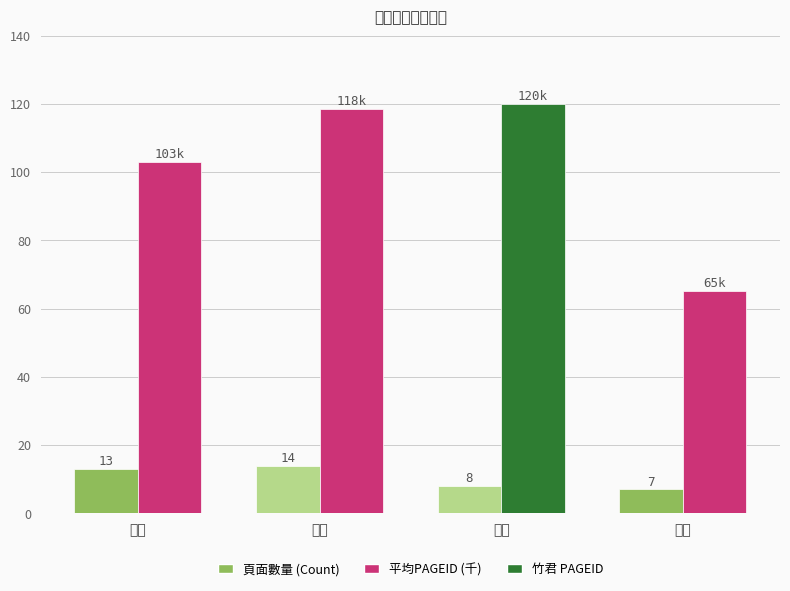

At which label does 平均PAGEID (千) reach its minimum?

子慶